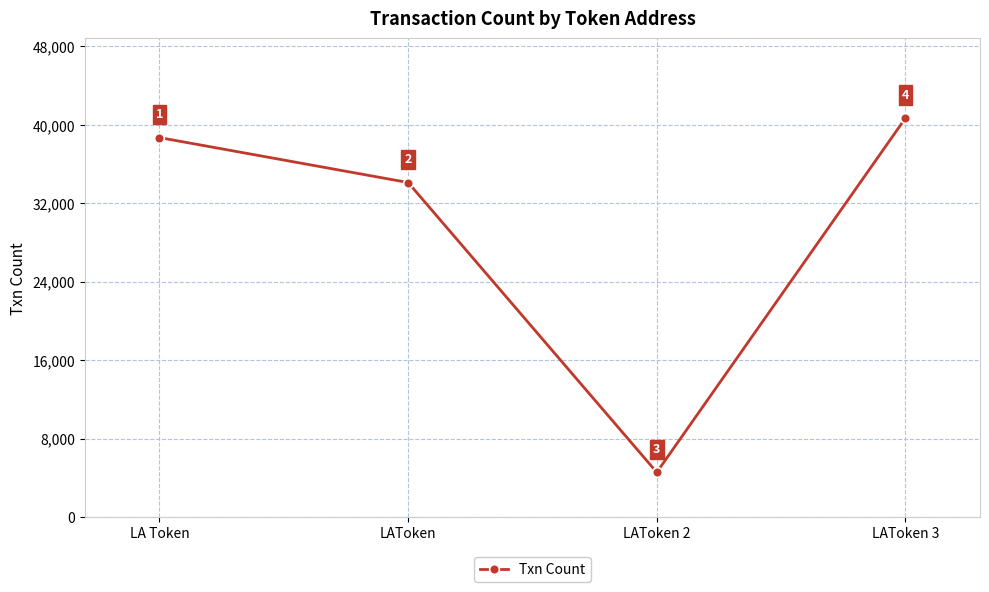

True or false: there are more than 0 points higher than both neighbors.

False